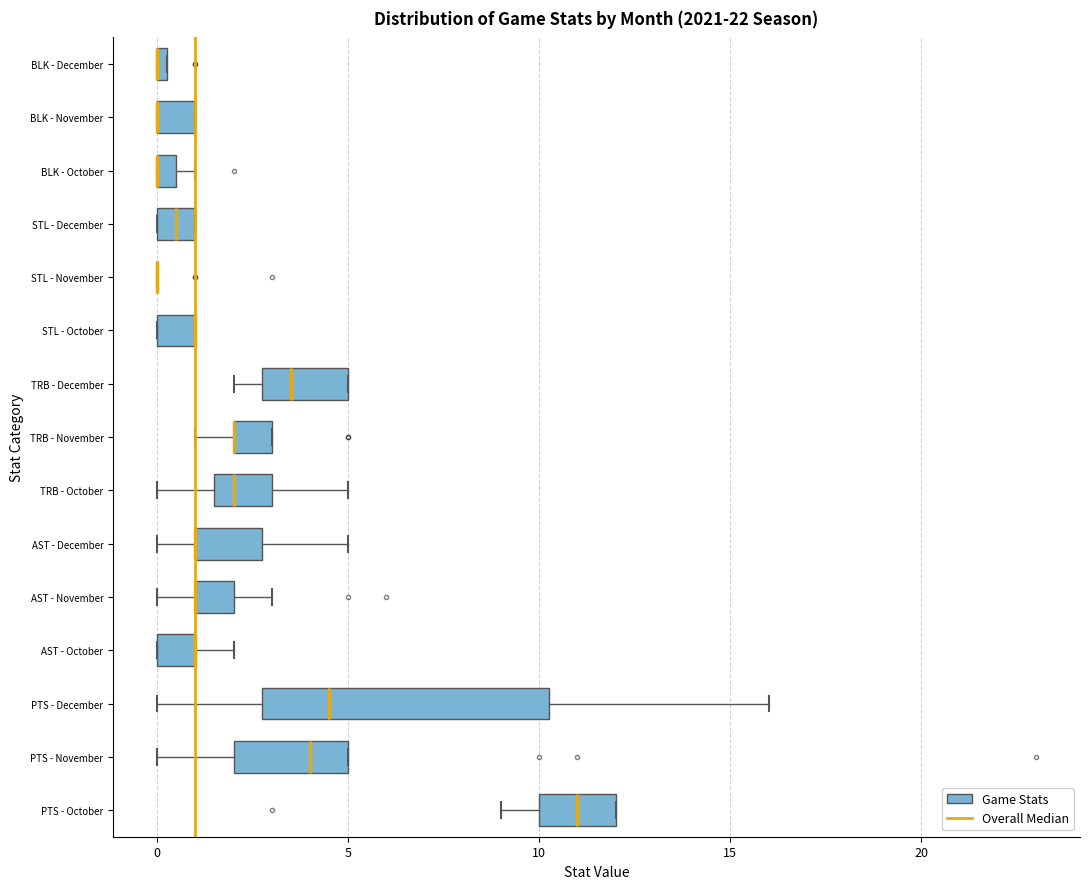

Comparing the boxes themselves (not the whiskers), which one is the widest?

PTS - December